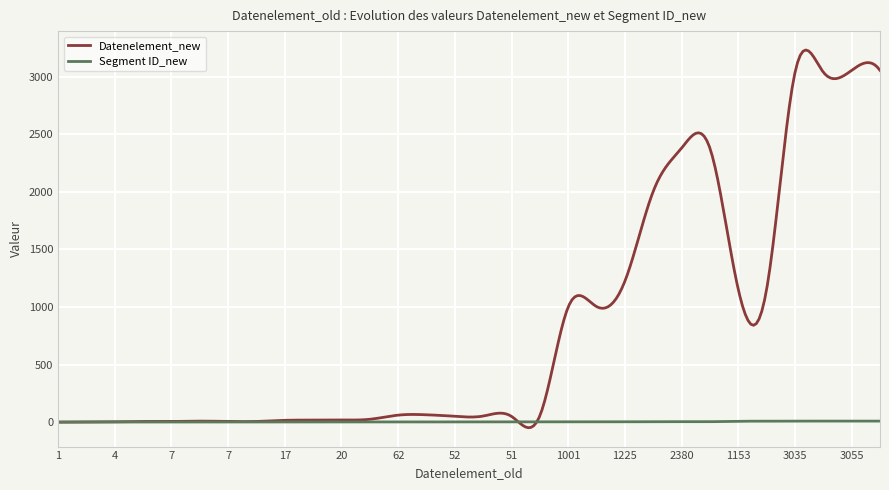

In Datenelement_new, how many points are lower than both neighbors (excluding endpoints)?

8